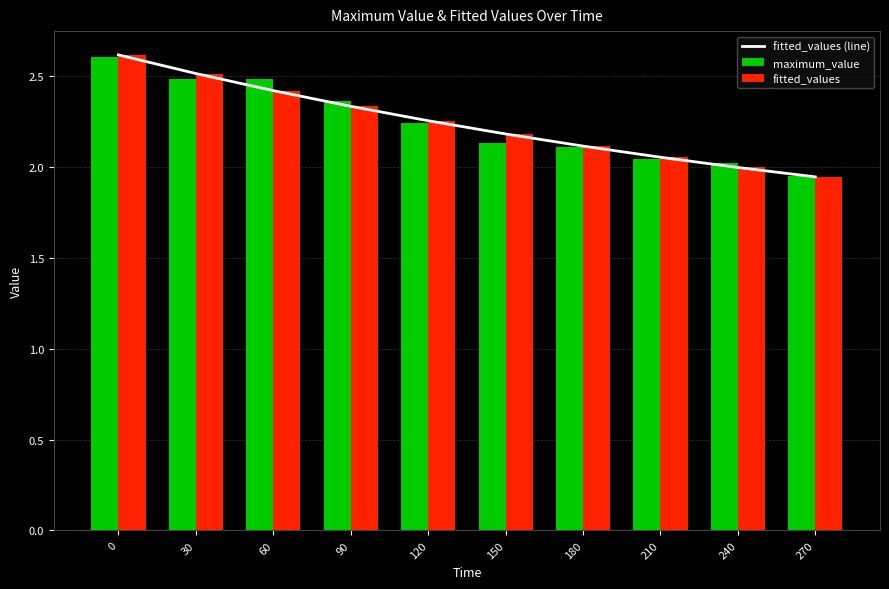

At 150, list the series in order from smallest to largest.

maximum_value, fitted_values (line), fitted_values